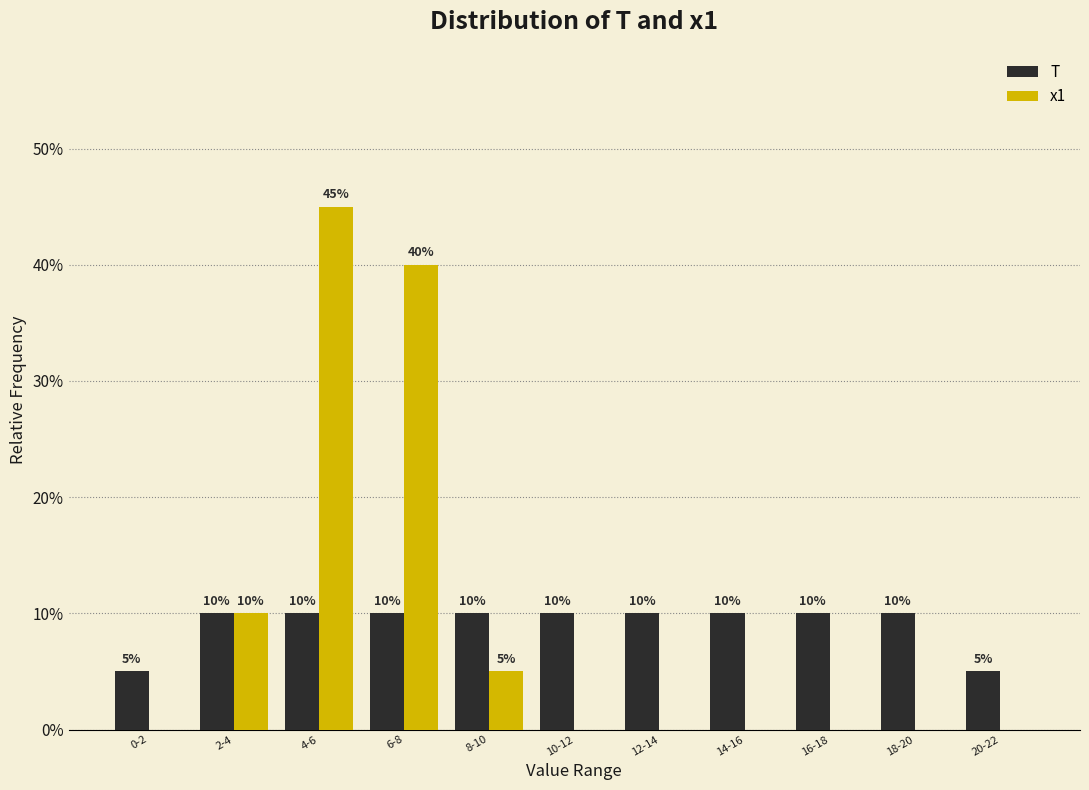

What are all the series names shown in the legend?

T, x1